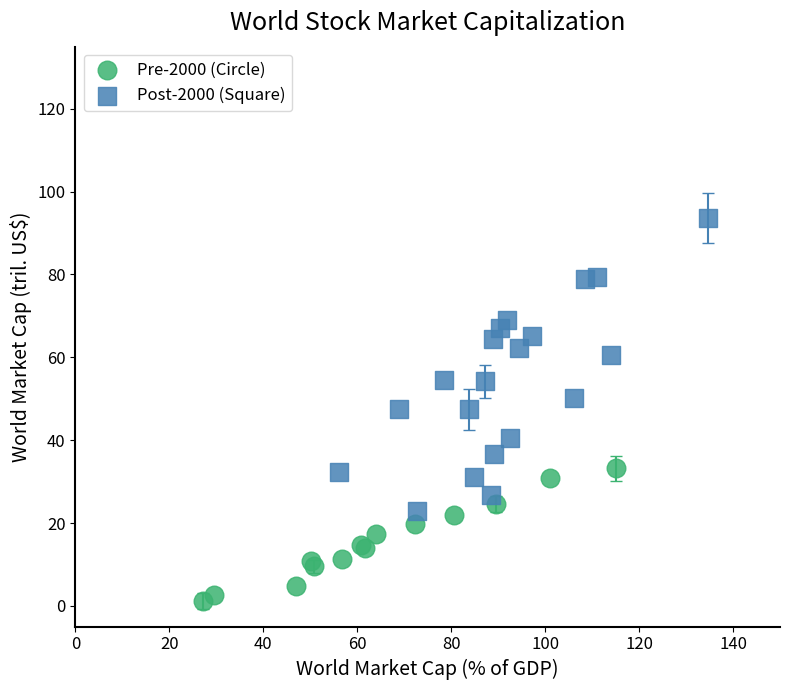

Which series reaches the minimum Y coordinate?

Pre-2000 (Circle)